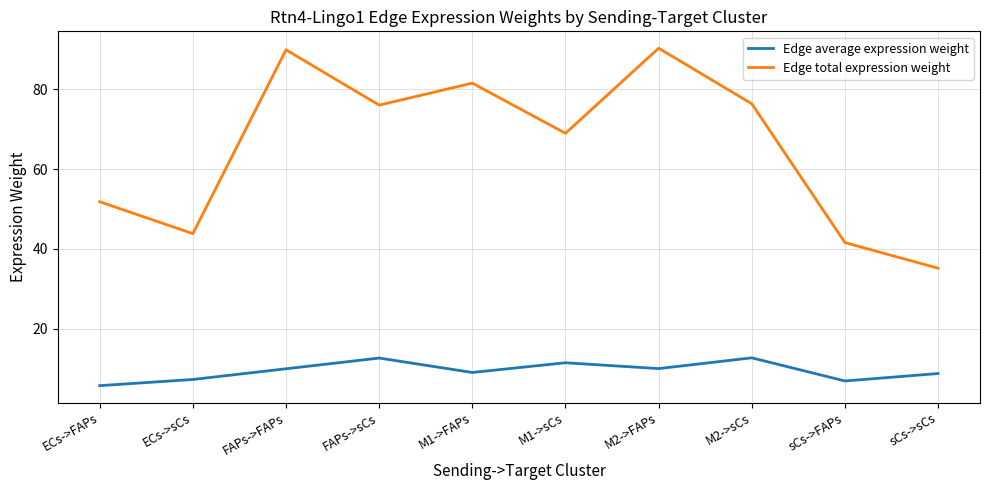

The value of Edge average expression weight at sCs->FAPs is 6.9. True or false?

True